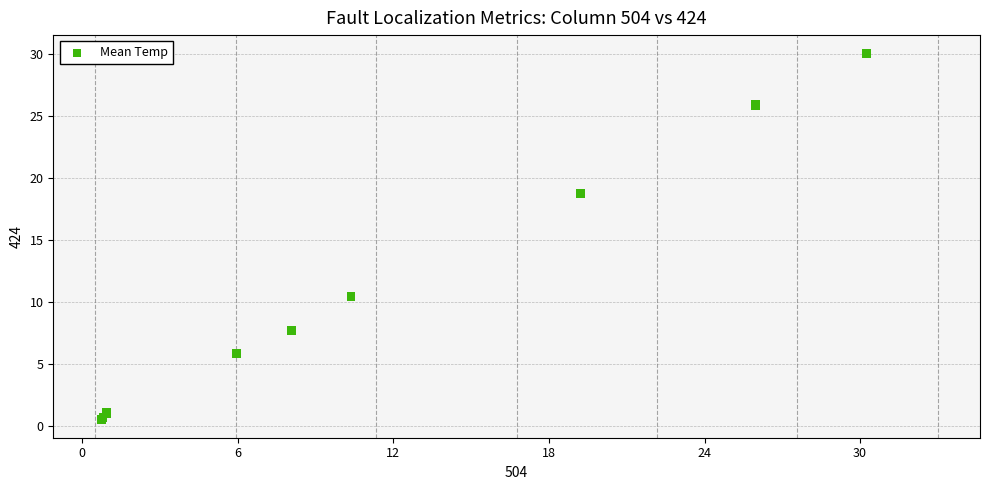

What Y value in the scatter plot is closest to 15?

18.7